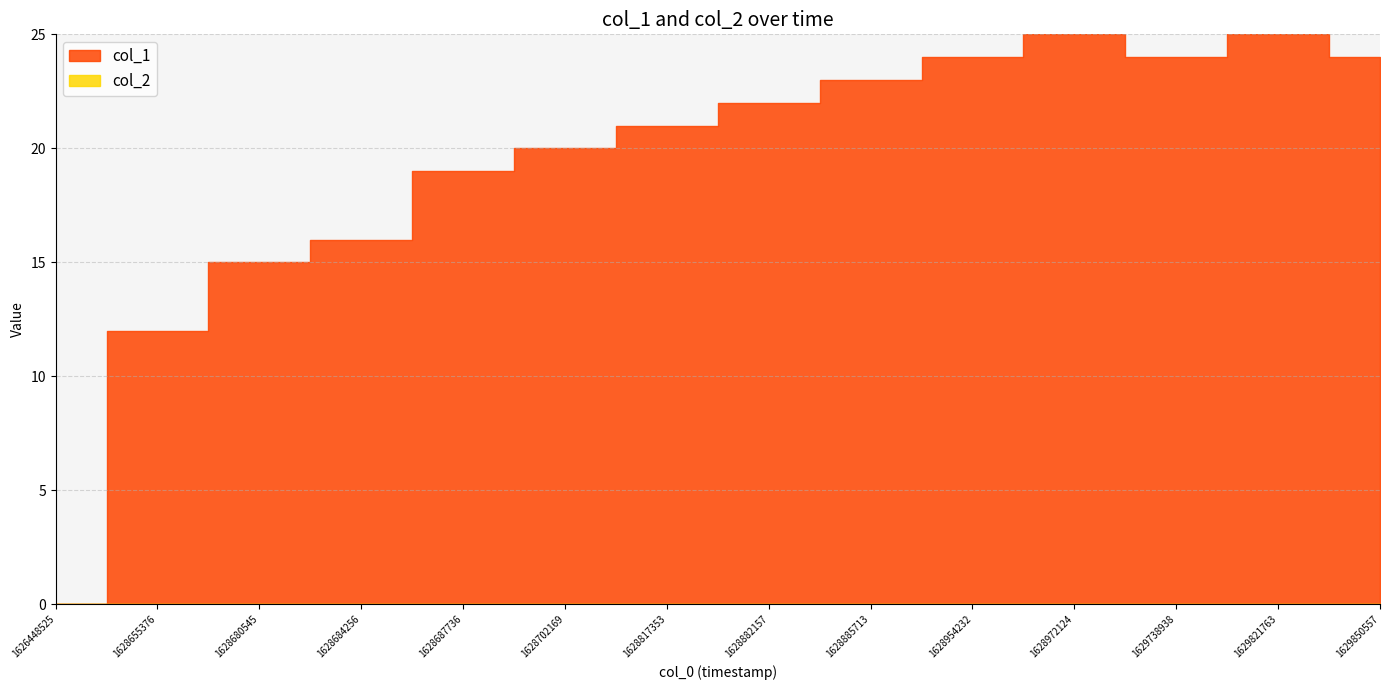

How many lines are shown in the chart?

2